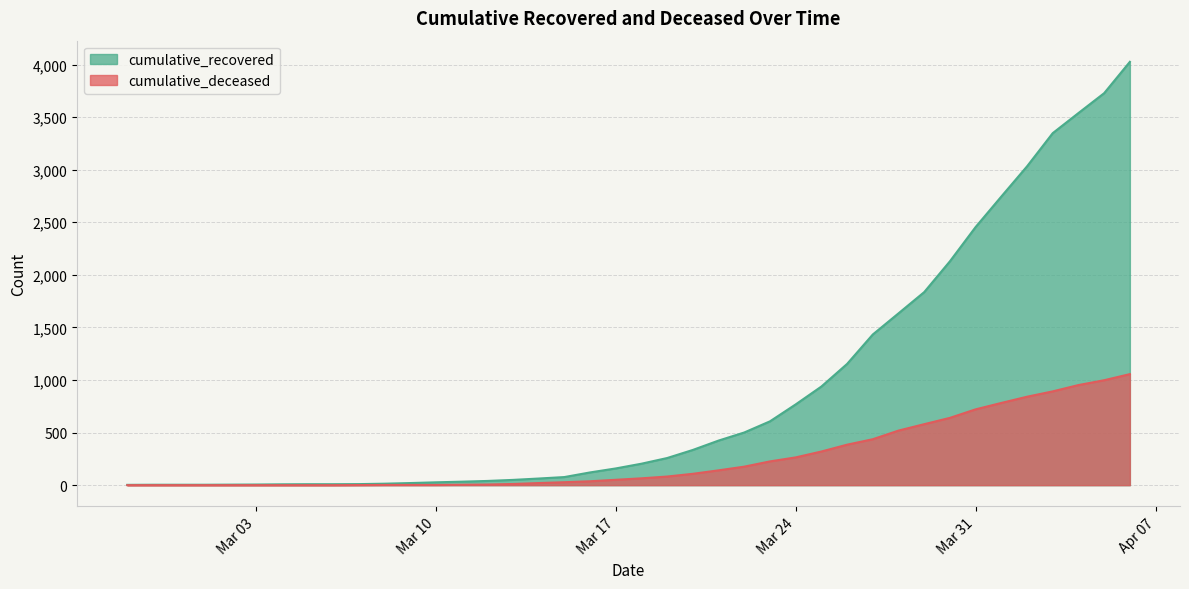

At which category is the sum across all series the highest?

2020-04-06